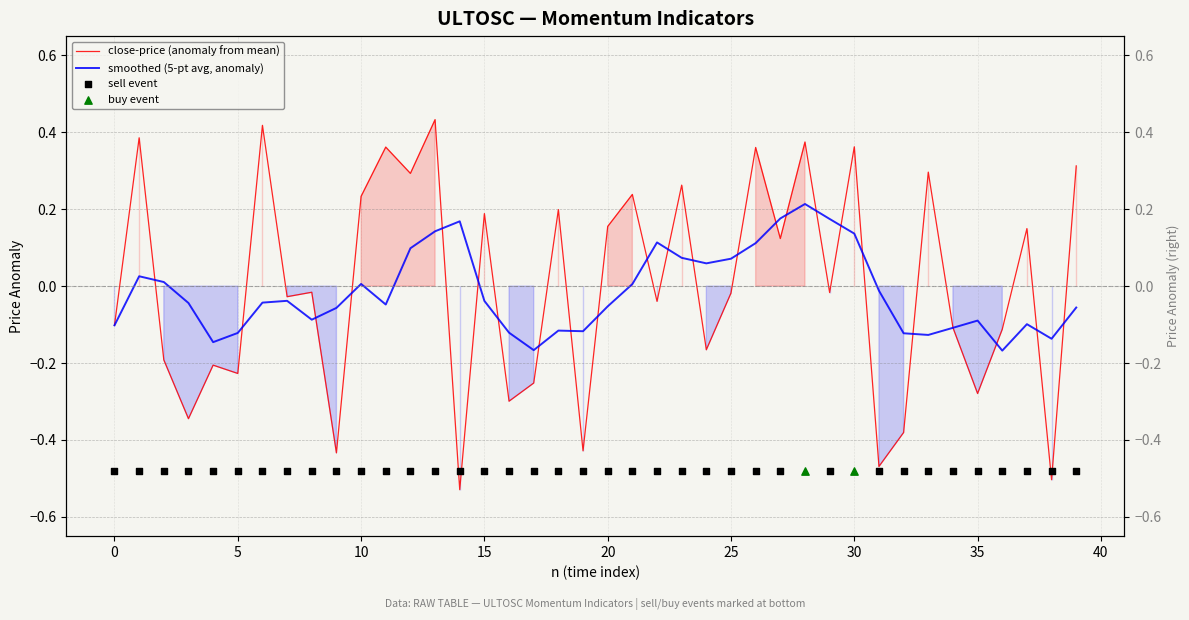

At which category is the sum across all series the highest?

28